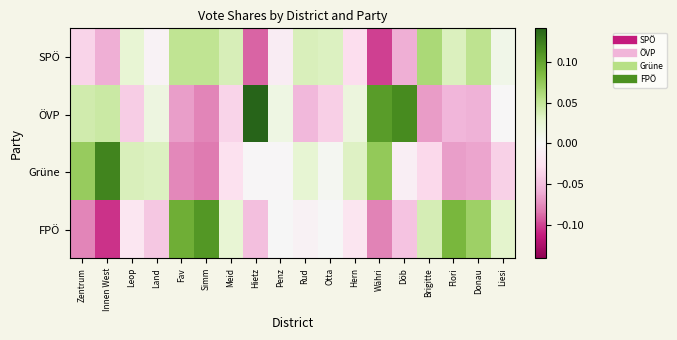

What is the difference between the highest and lowest values at Fav?

0.2